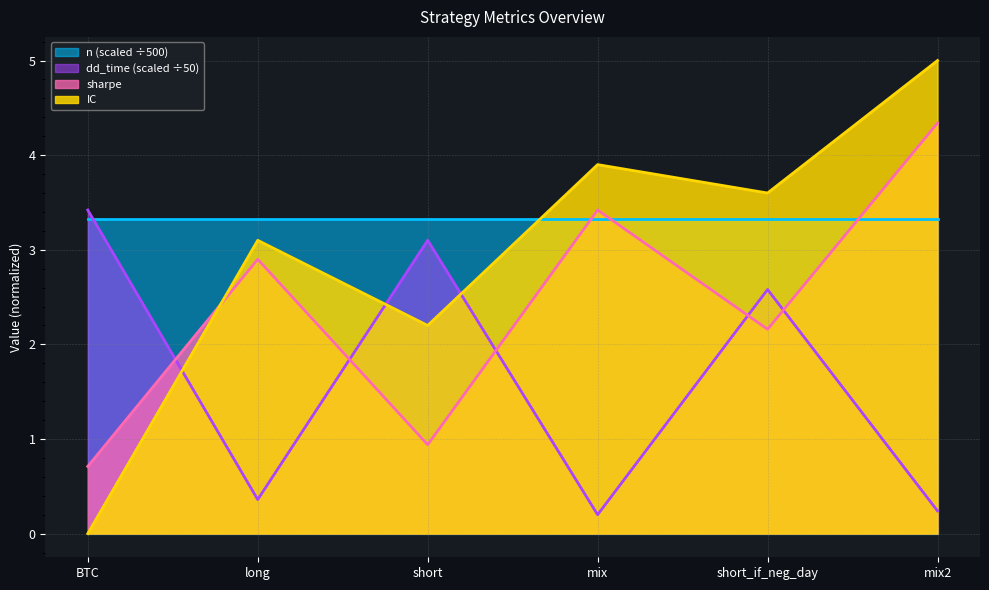

At which label does dd_time reach its minimum?

mix